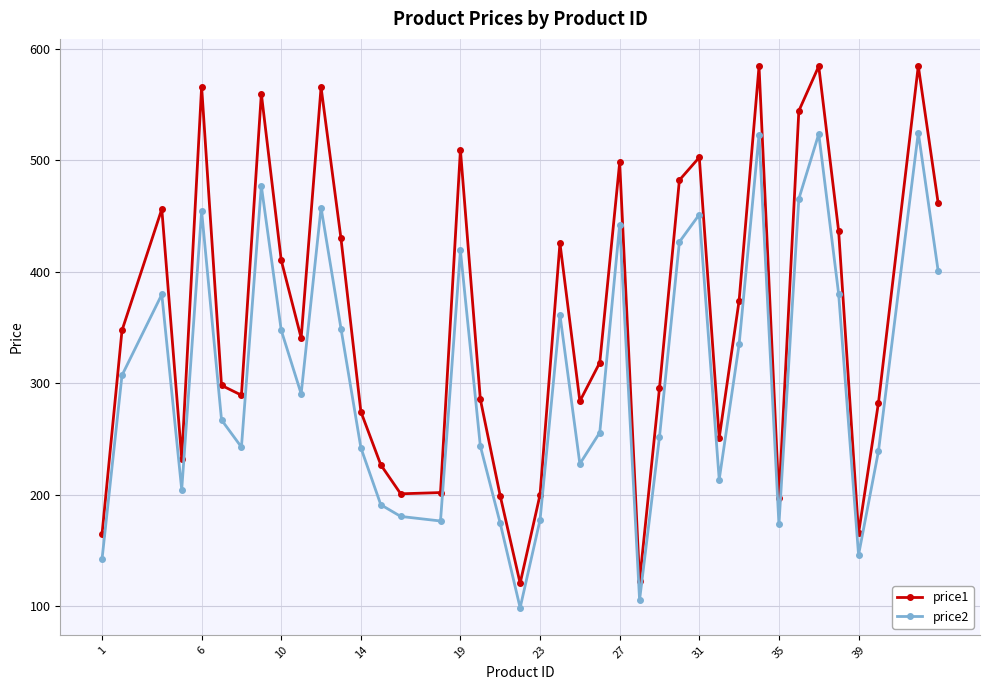

Which series has the largest total across all categories?

price1